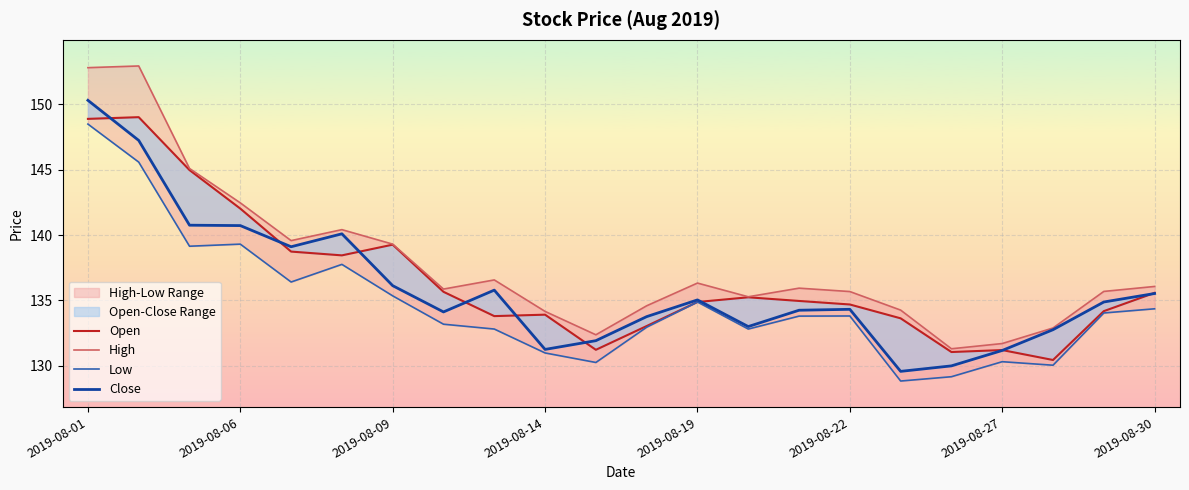

Rank the series at 10 from lowest to highest value.

Low, Open, Close, High